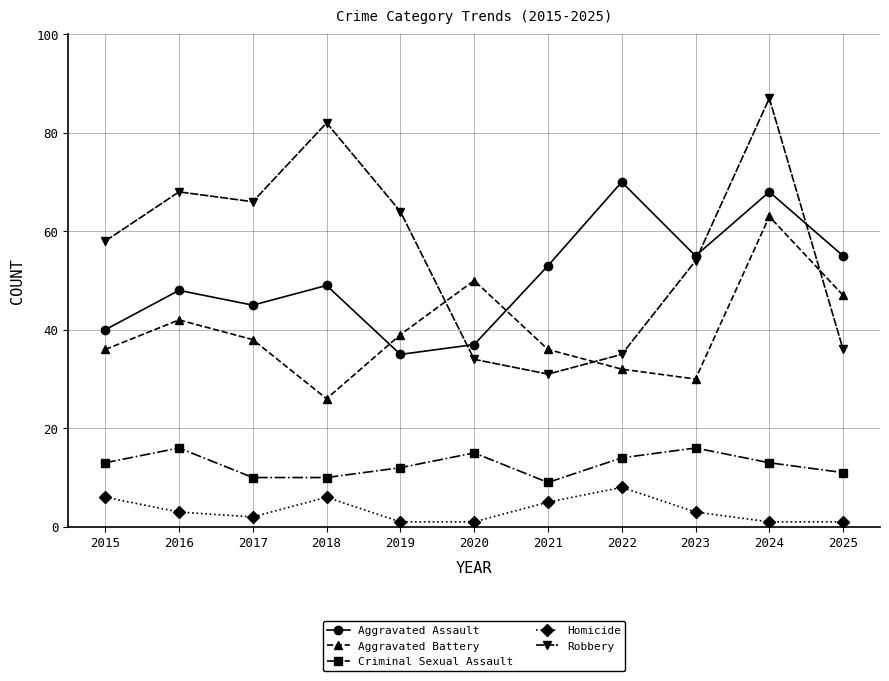

What is the sum of the Aggravated Assault values at 2025 and 2024?

123